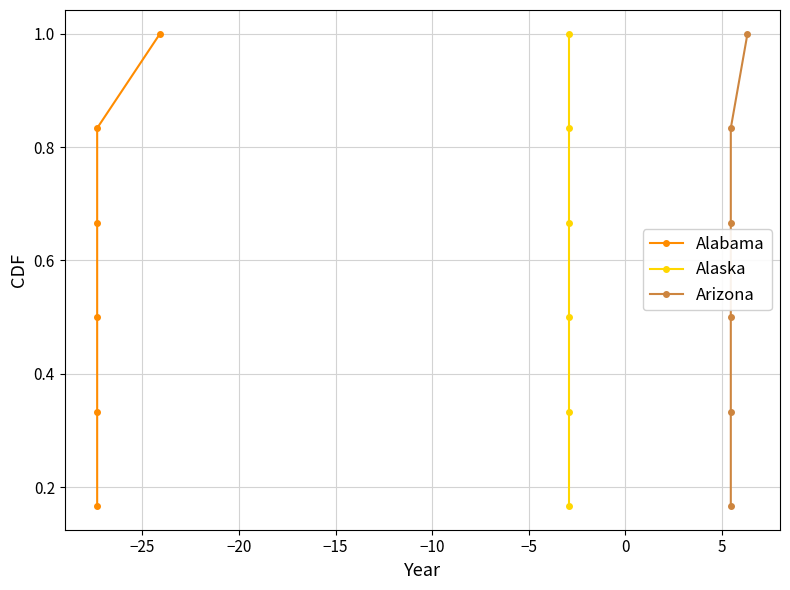

True or false: Alabama has more than 0 interior local peaks.

False